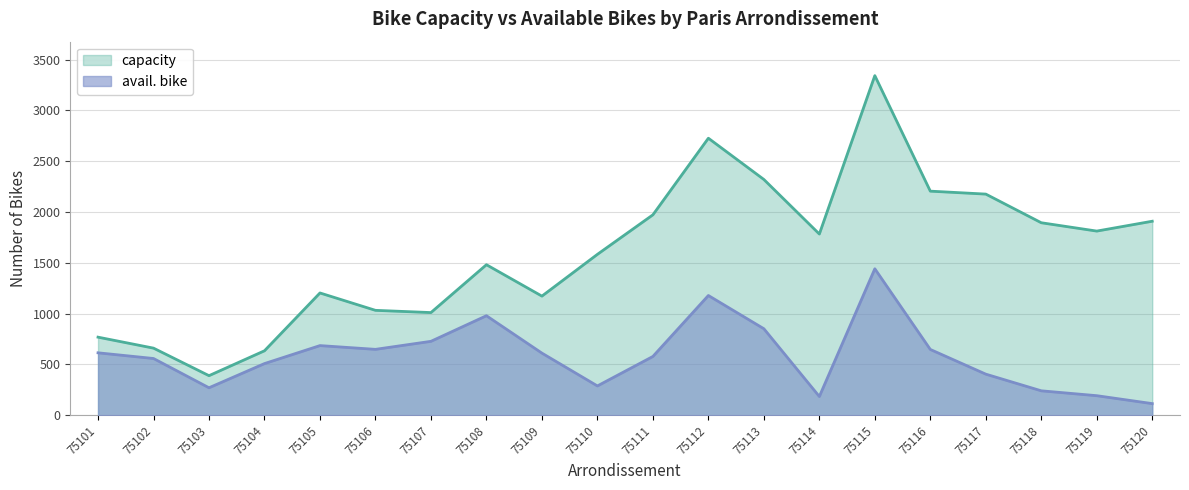

What is the difference between the maximum and minimum values in the capacity series?

2953